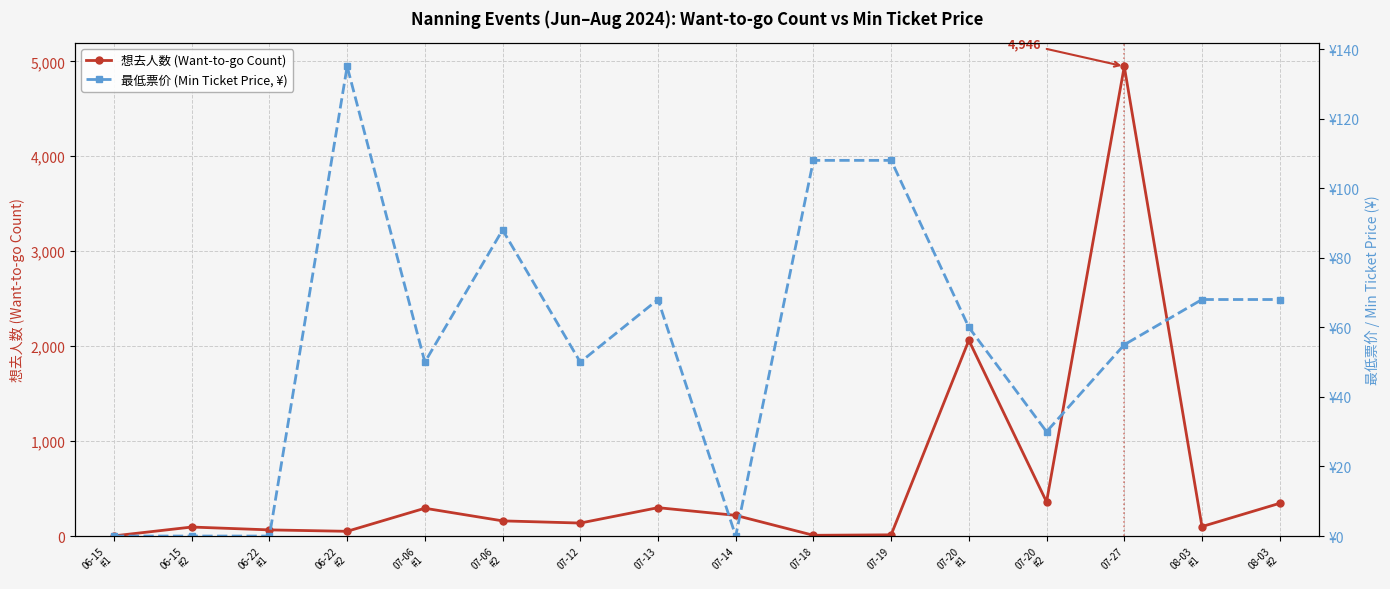

The 最低票价 (Min Ticket Price, ¥) series shows 50 at 07-12. True or false?

True